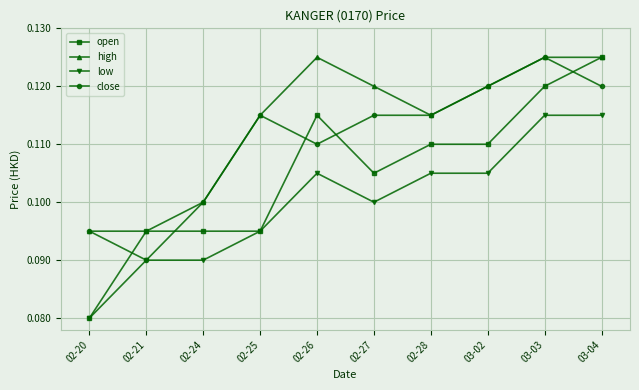

What is the label of the 8th point from the right?

02-24